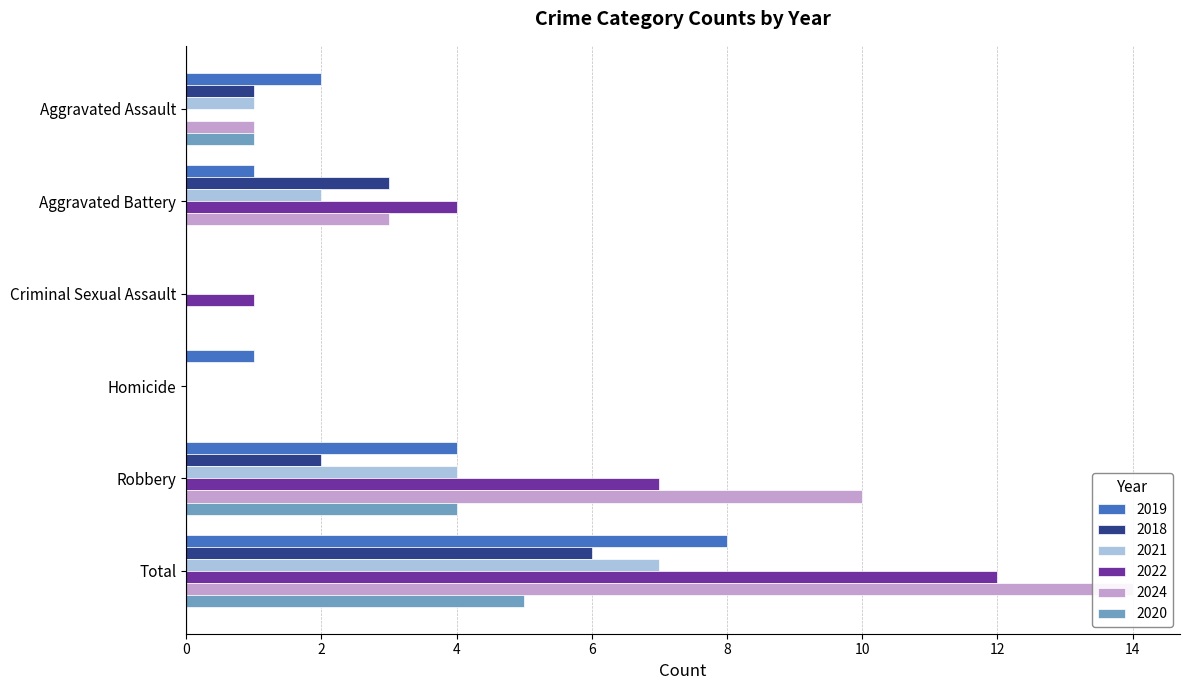

What is the spread (max minus min) of values at Robbery?

8